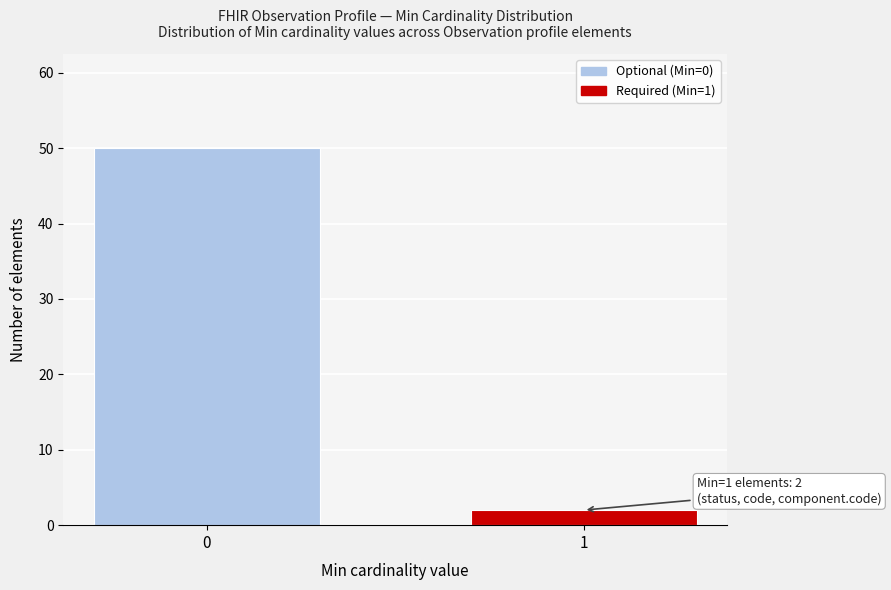

Reading left to right, extract all data points from this chart.

50	2